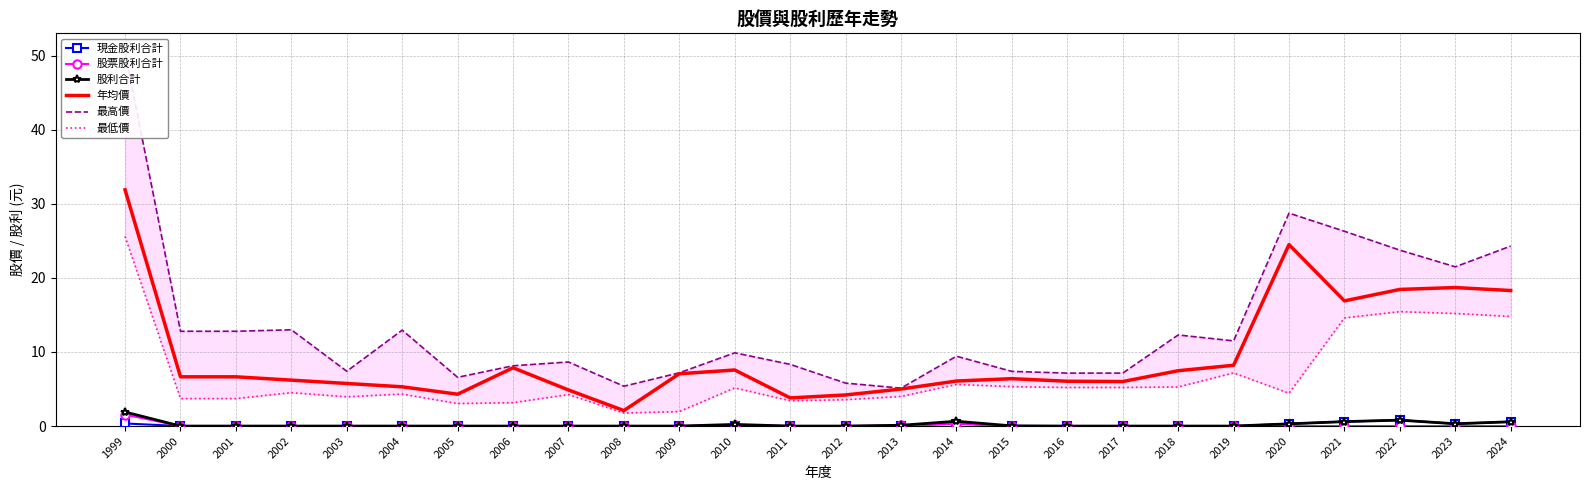

True or false: 最高價 has more than 1 points higher than both neighbors.

True